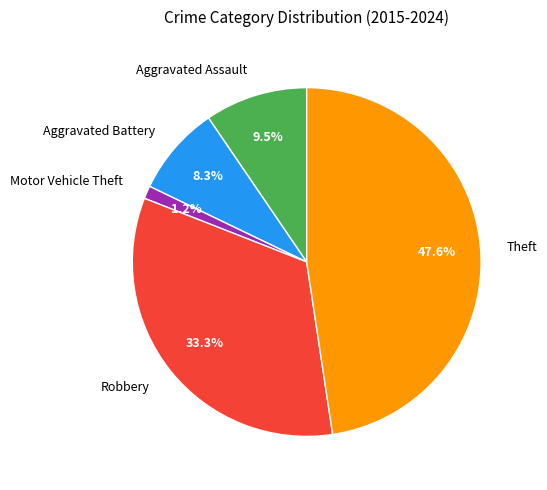

How much of the chart is everything except Theft?

52.4%